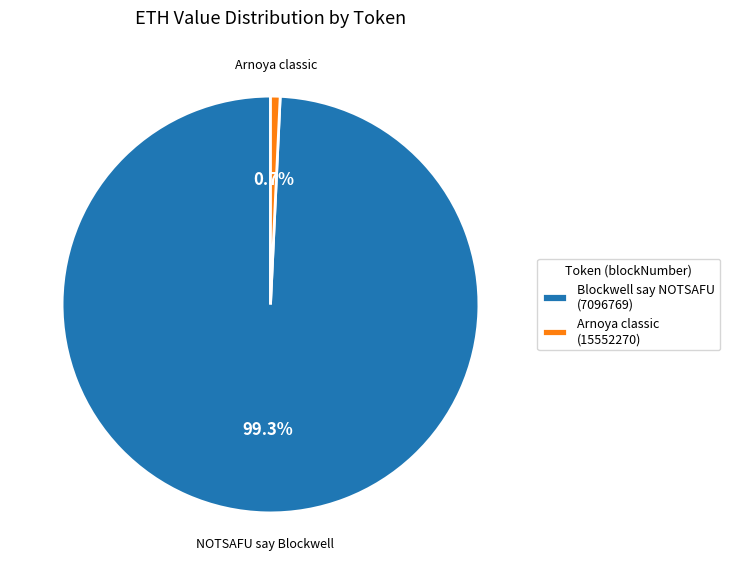

How much of the chart is everything except Arnoya classic?

99.3%